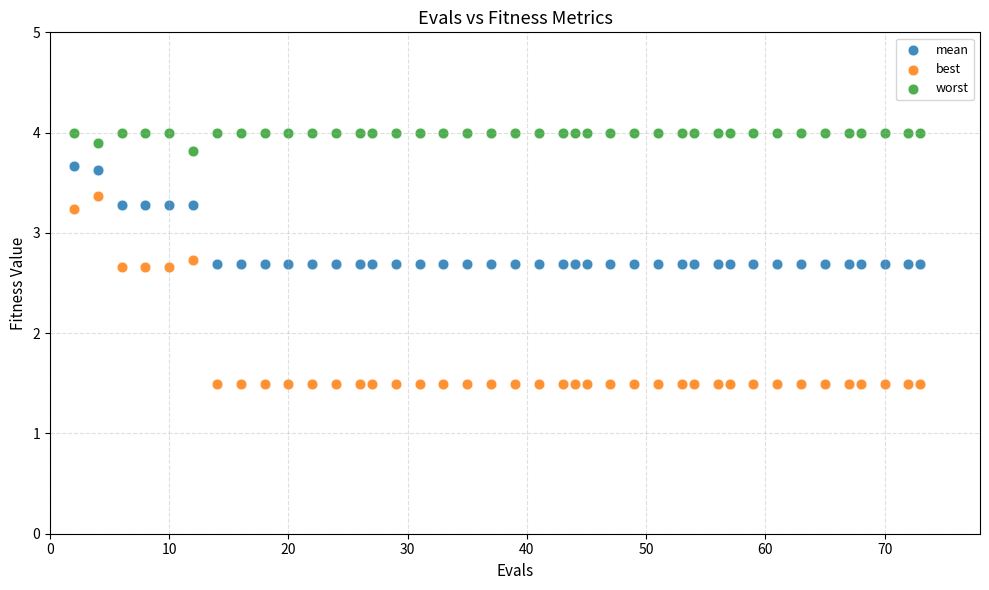

Which series contains the lowest Y value?

best